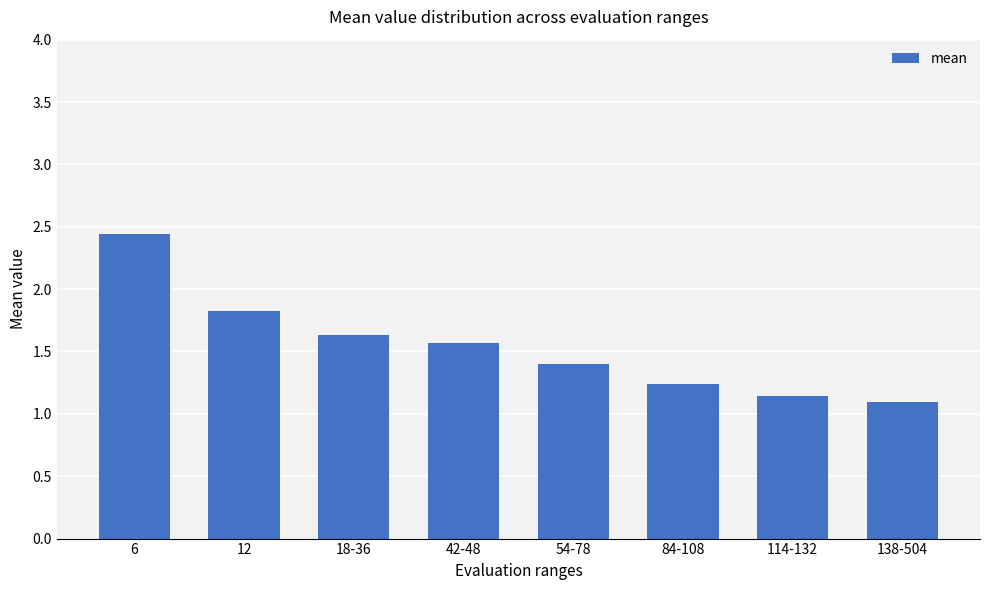

The chart shows a value of 1.8 at 12. True or false?

True